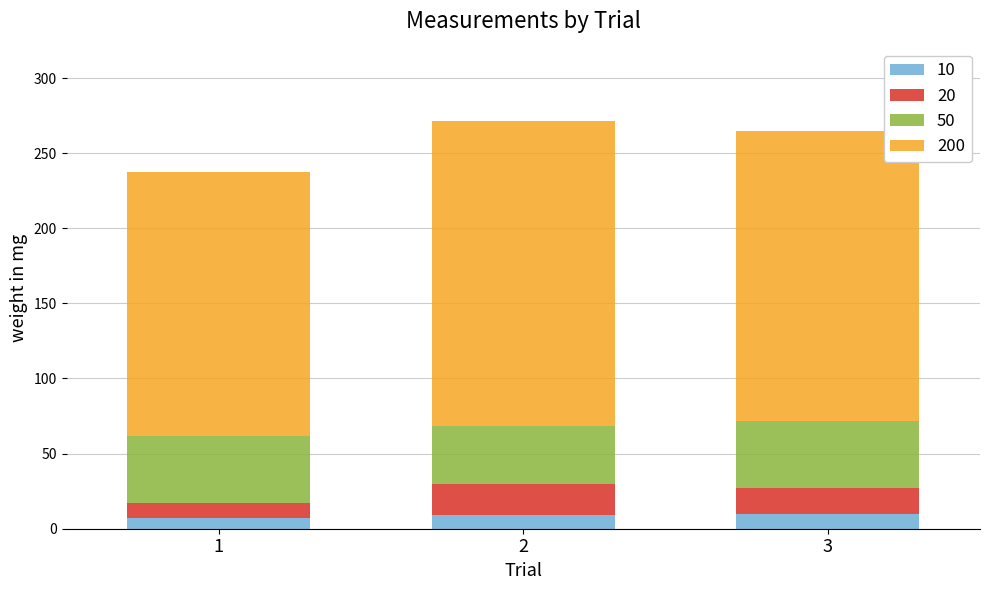

The value of 10 at 3 is 9.6. True or false?

True